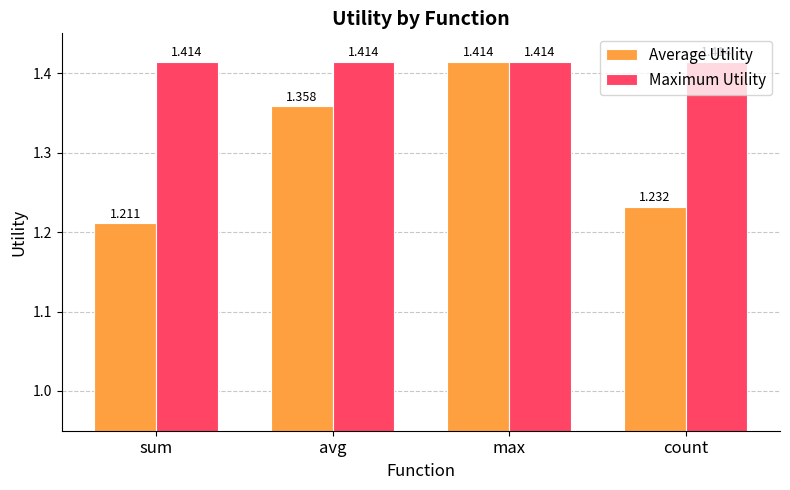

At which label does Average Utility reach its minimum?

sum